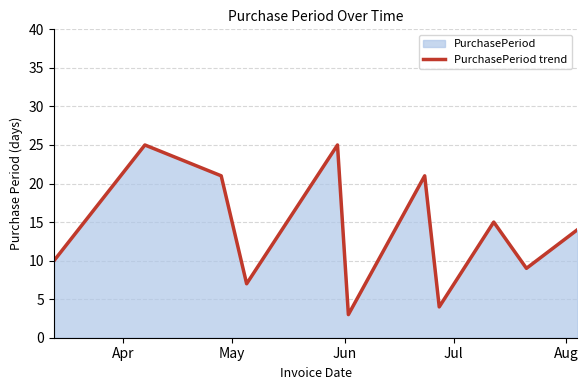

What is the greatest value displayed?

25